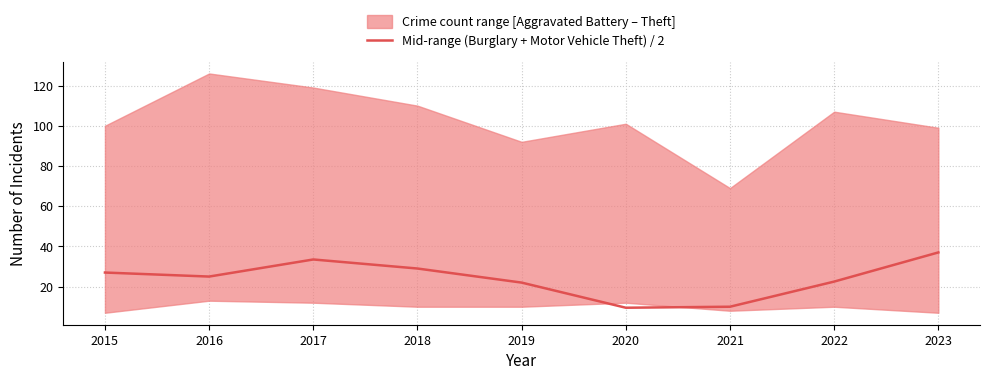

What is the approximate value at 2019?

22.0